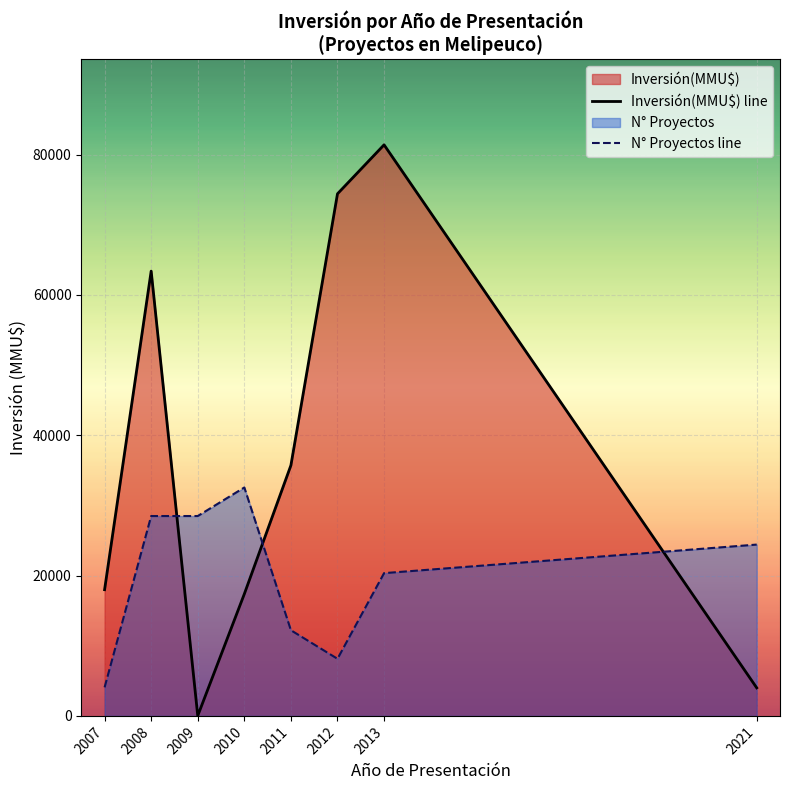

List the series in order of their overall mean, lowest first.

N° Proyectos line, Inversión(MMU$) line